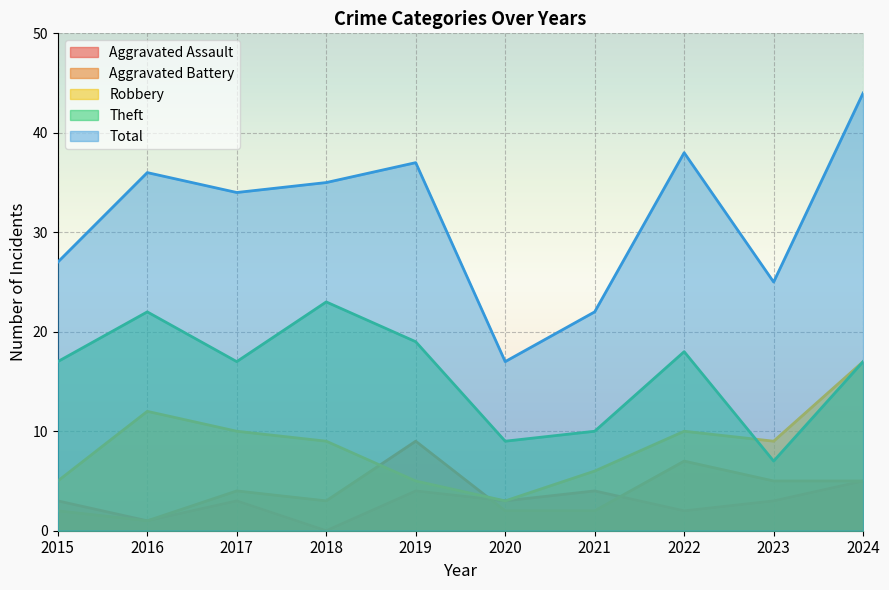

Where does the Robbery series first go above 9?

2016